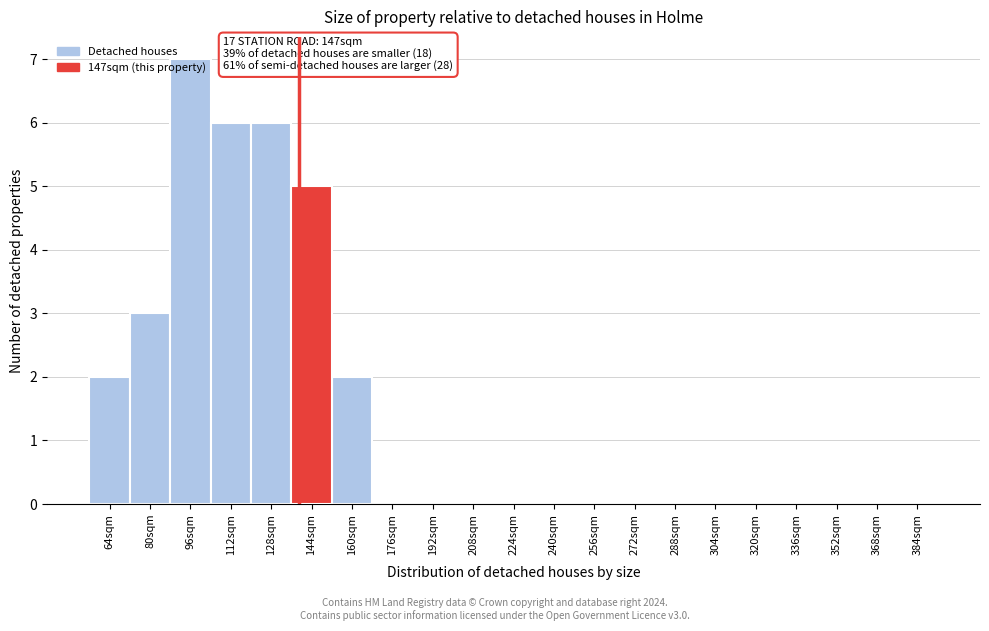

What is the sum of all values?

31